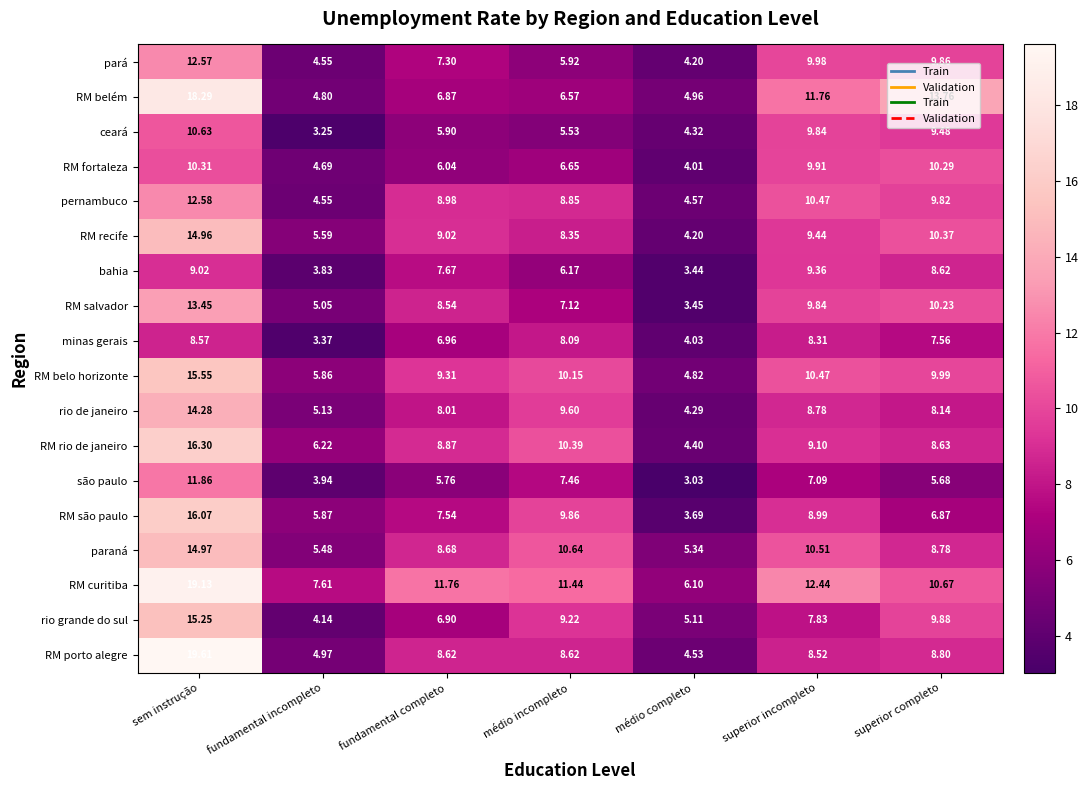

Which label corresponds to the largest value in the chart?

sem instrução